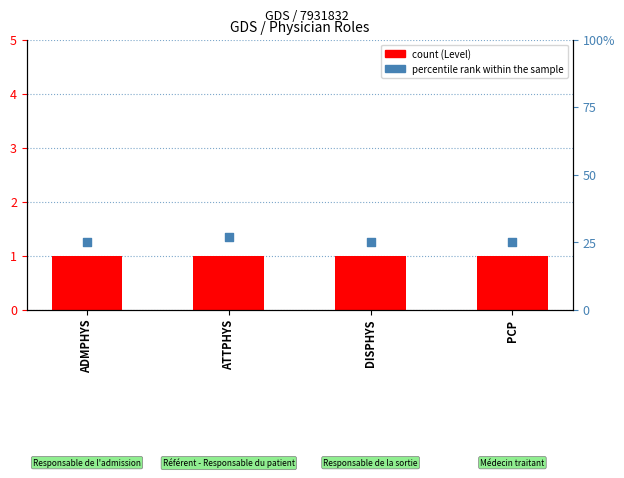

What is the total value across all series at ADMPHYS?

26